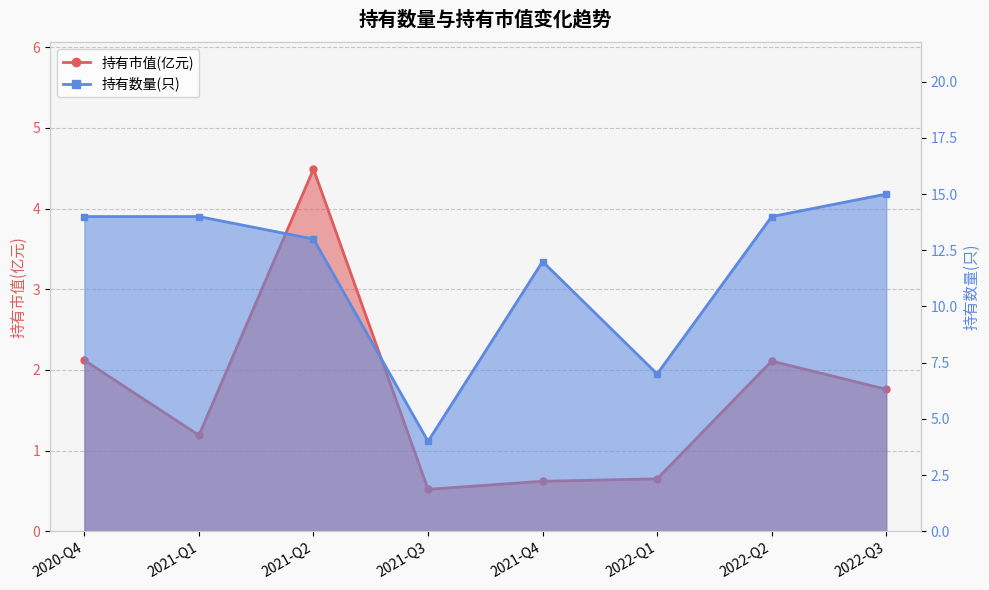

What is the spread (max minus min) of values at 2021-Q1?

12.8